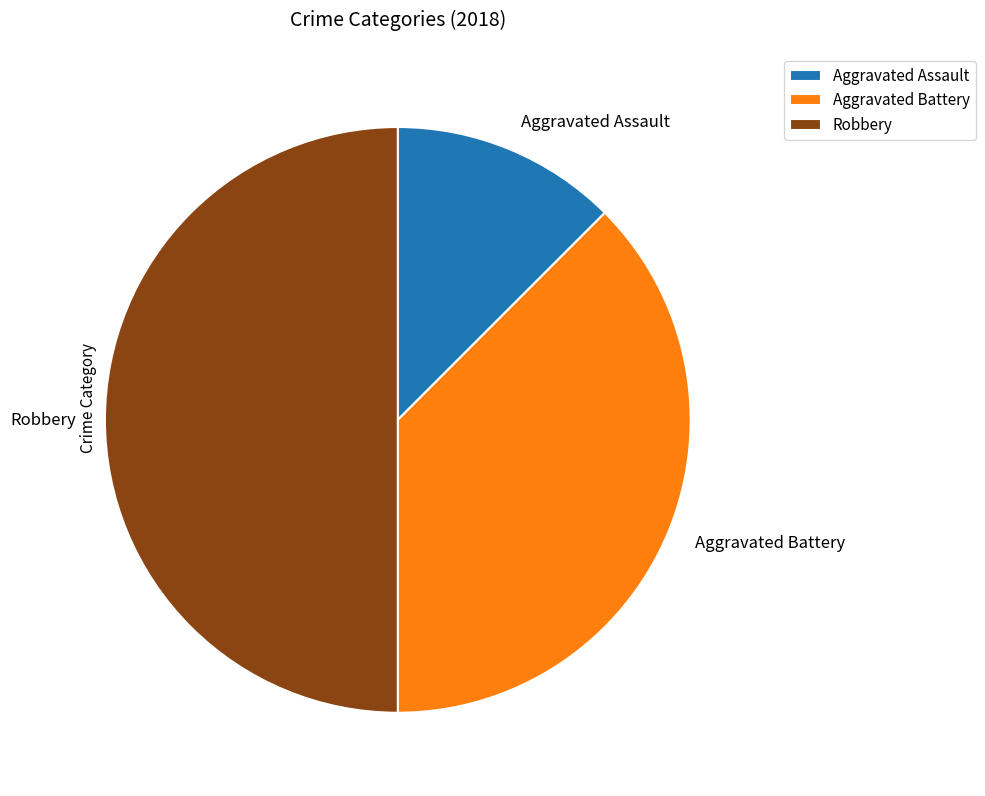

Is the sum of Aggravated Assault and Robbery greater than half?

Yes